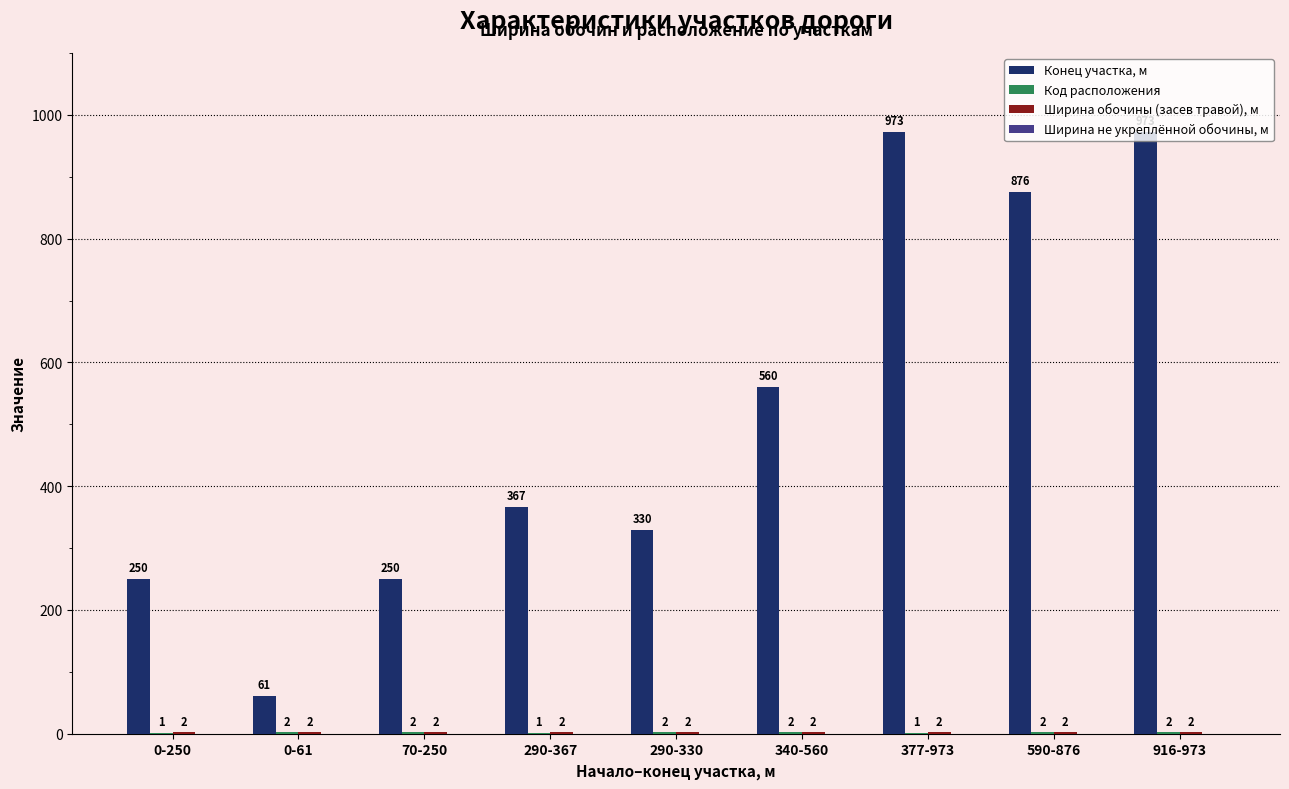

What is the sum of all Конец участка, м values?

4640